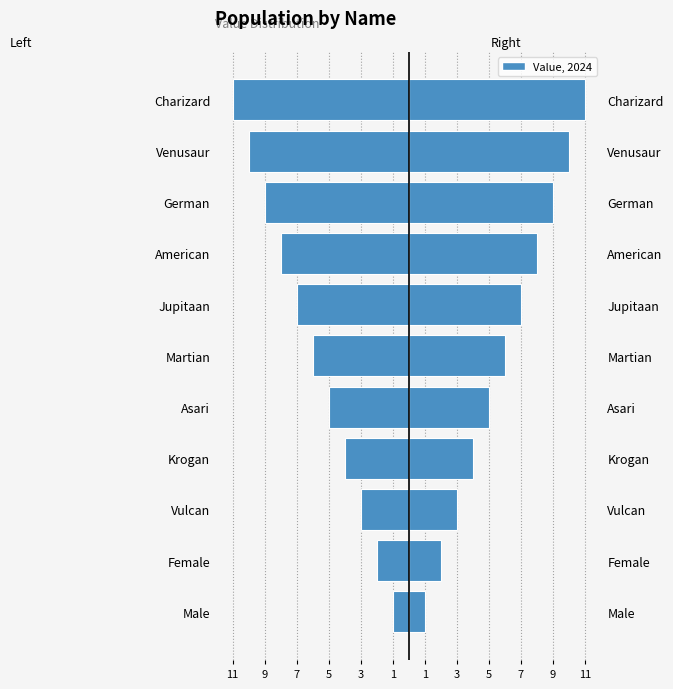

What is the lowest value of the Left series?

-11